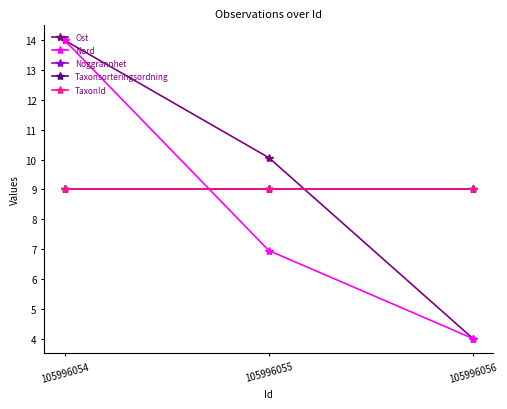

At which label does TaxonId reach its peak?

105996054